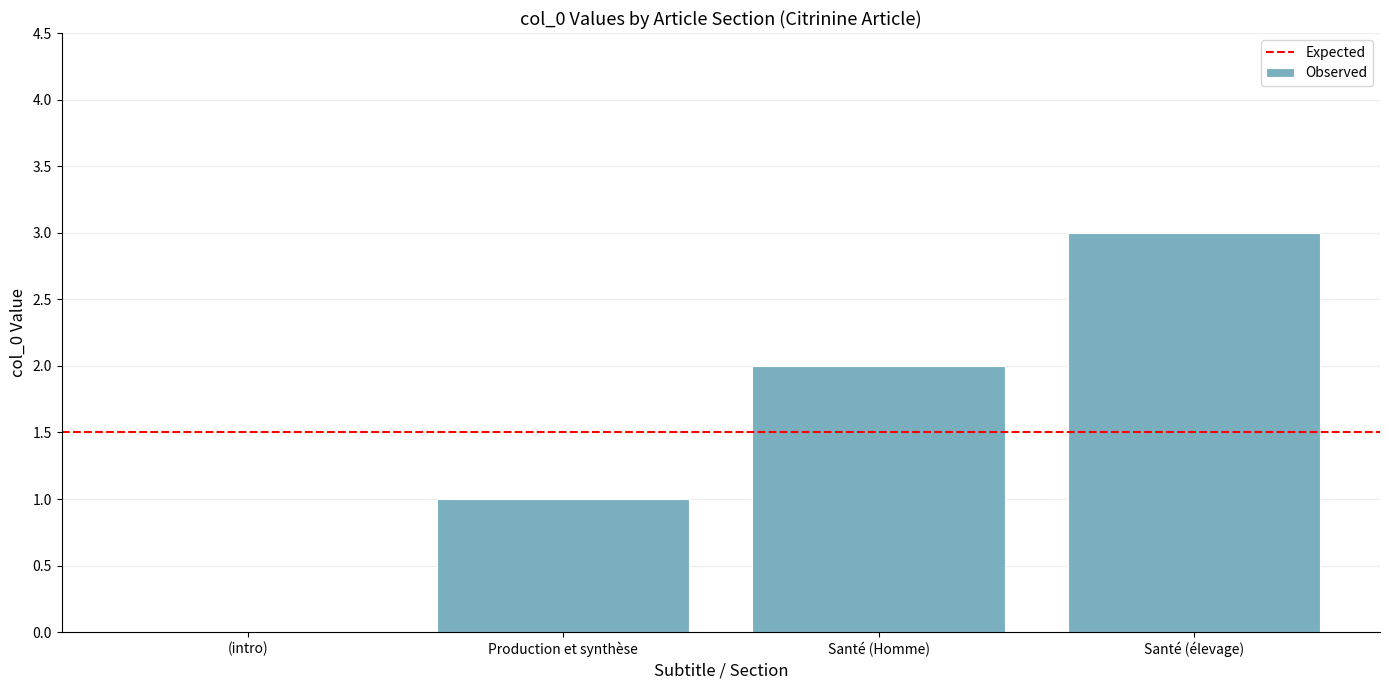

What is the greatest value displayed?

3